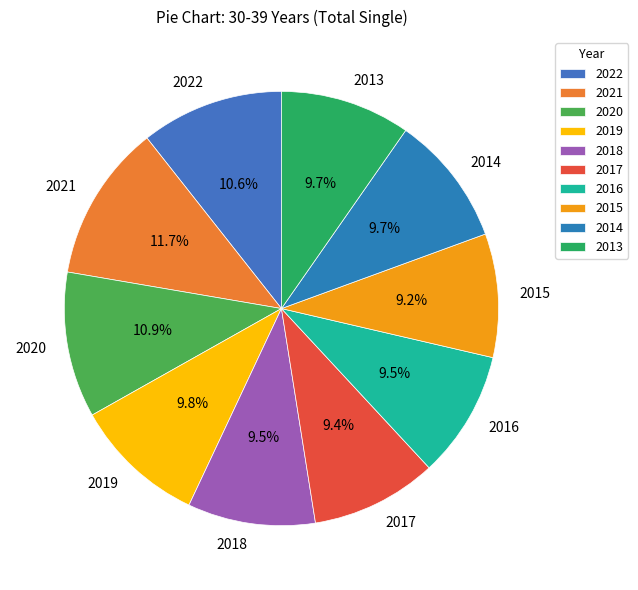

To the nearest percent, what is the difference between the largest and smallest slice percentages?

2%